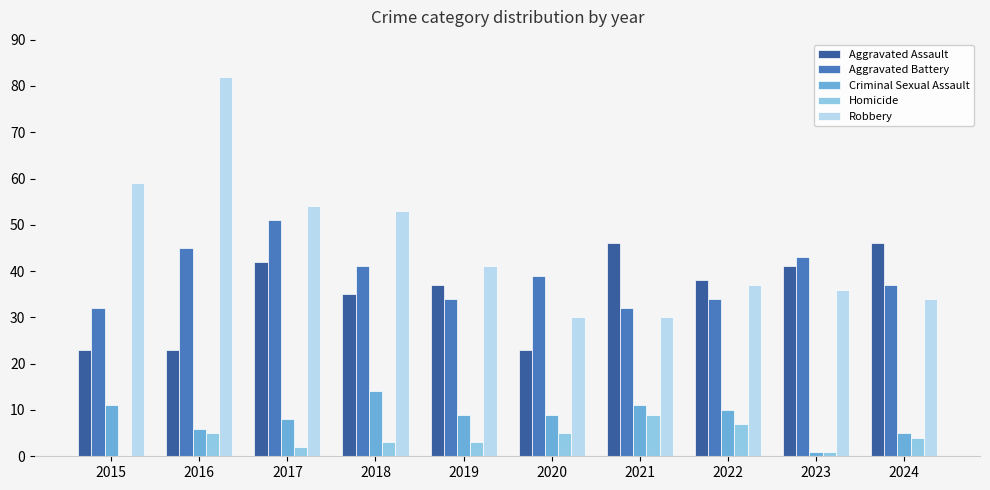

Which series has the largest total across all categories?

Robbery